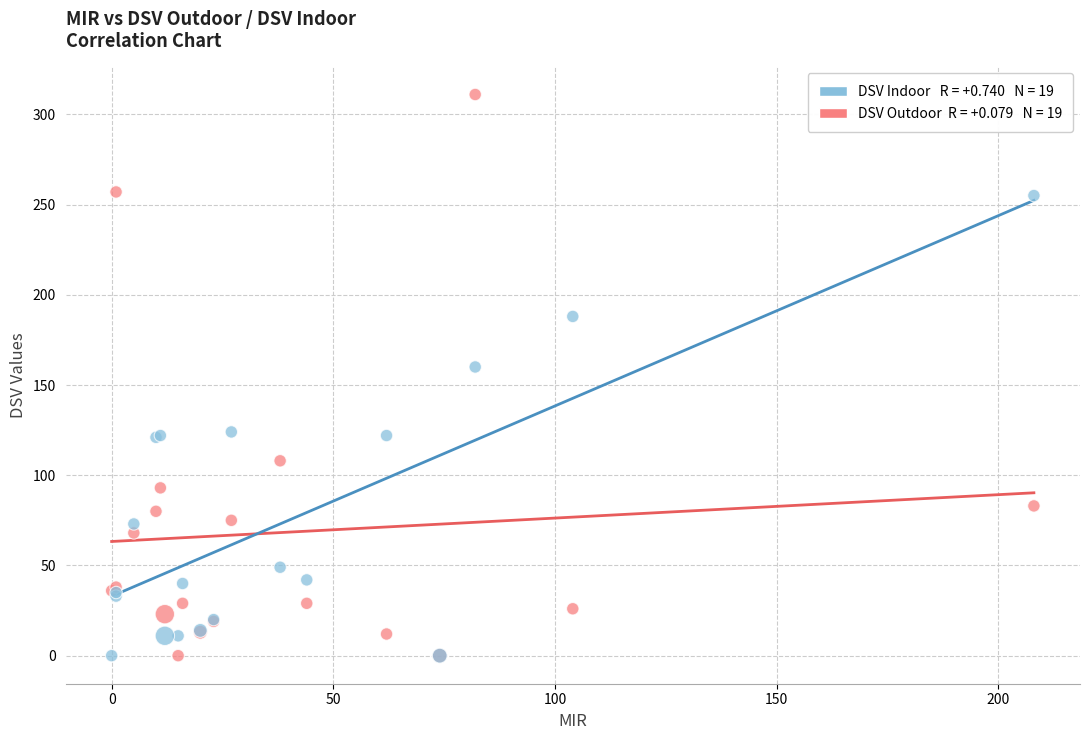

Across all series, what Y value is closest to 155?

160